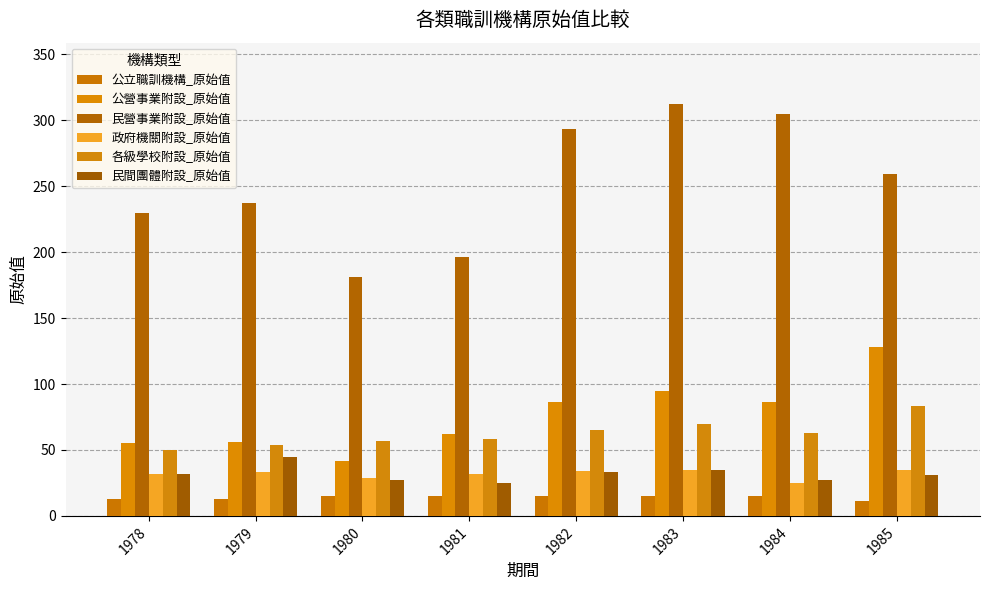

What is the total value across all series at 1985?

547